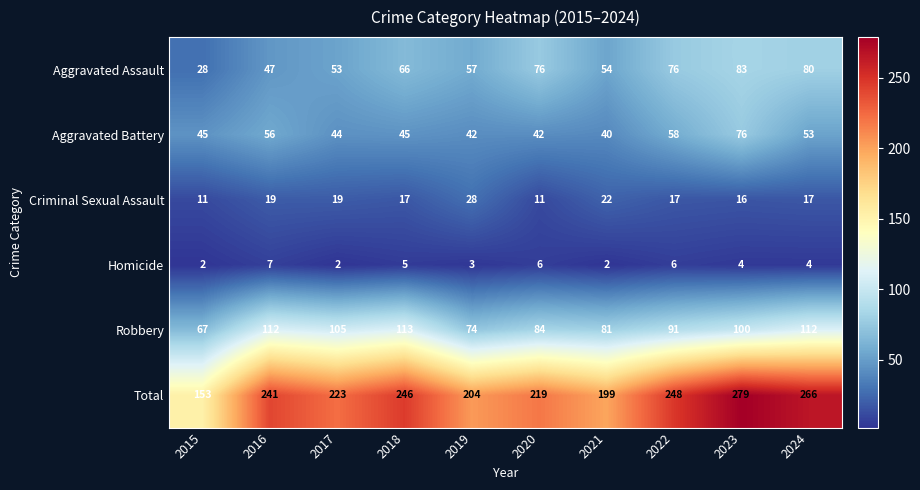

What is the total value across all series at 2017?

446